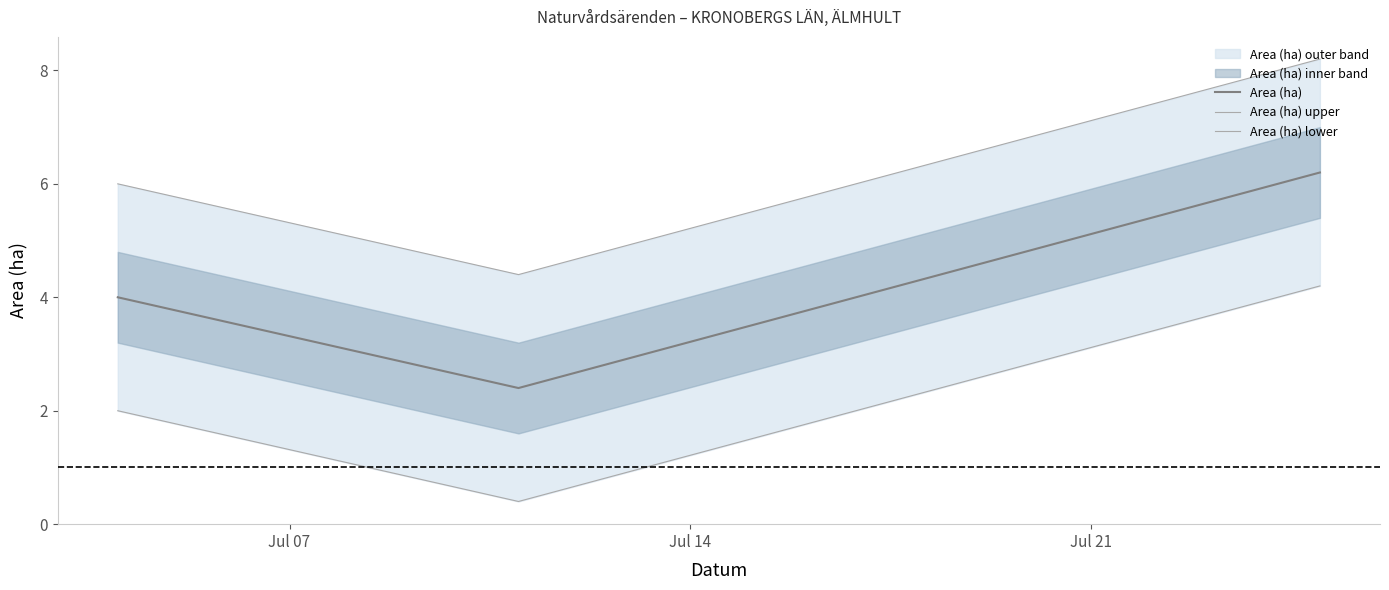

What is the sum of all Area (ha) values?

12.6